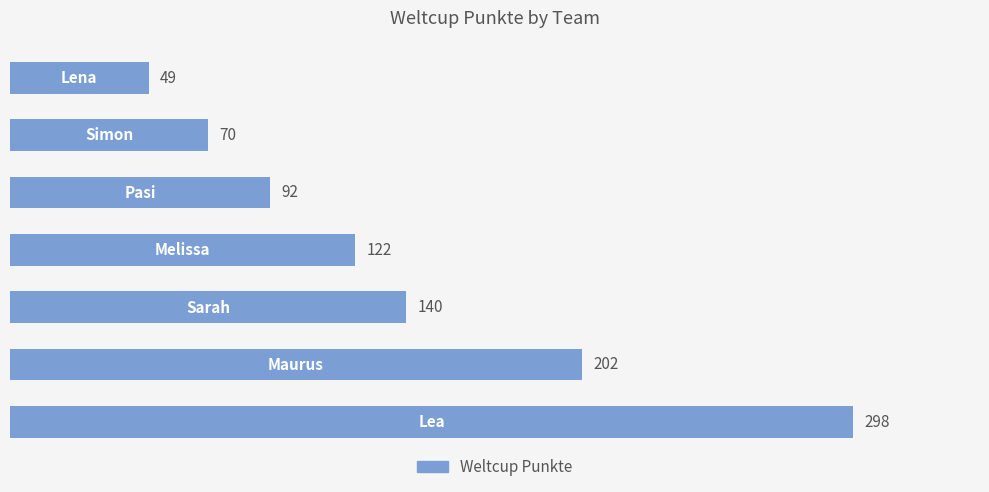

What is the greatest value displayed?

298